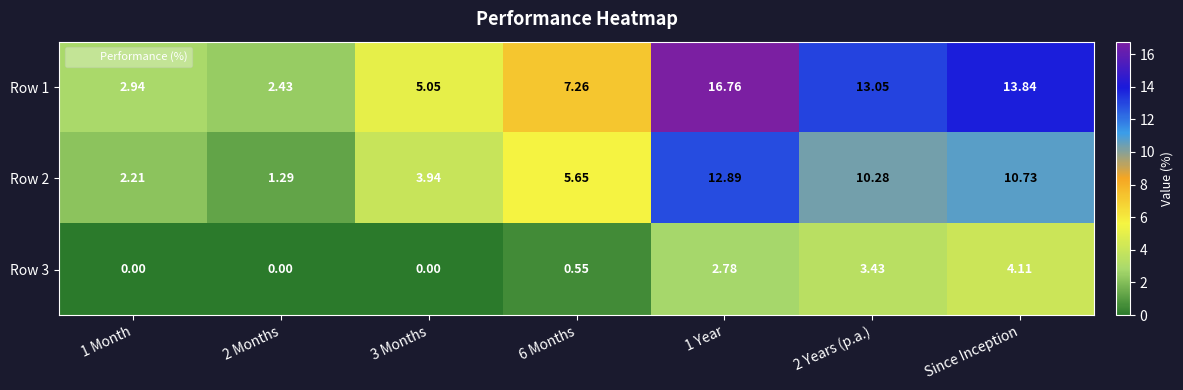

Is the value of Row 2 at 6 Months greater than the value of Row 3 at 3 Months?

Yes